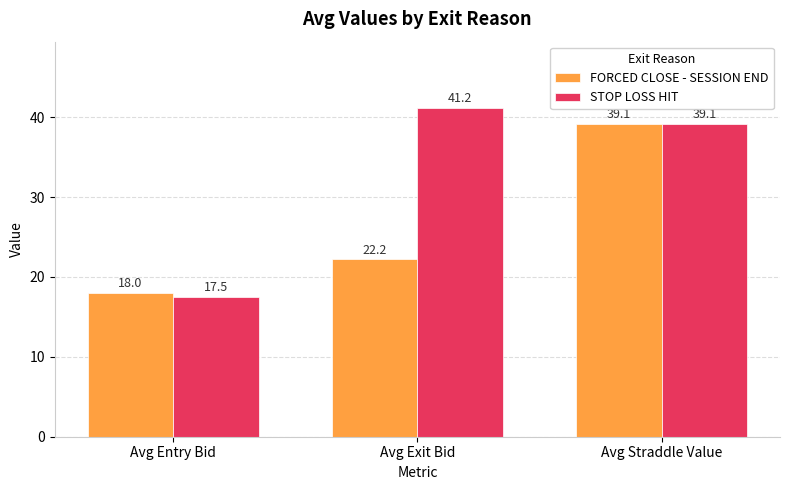

What is the difference between the maximum and minimum values in the STOP LOSS HIT series?

23.7